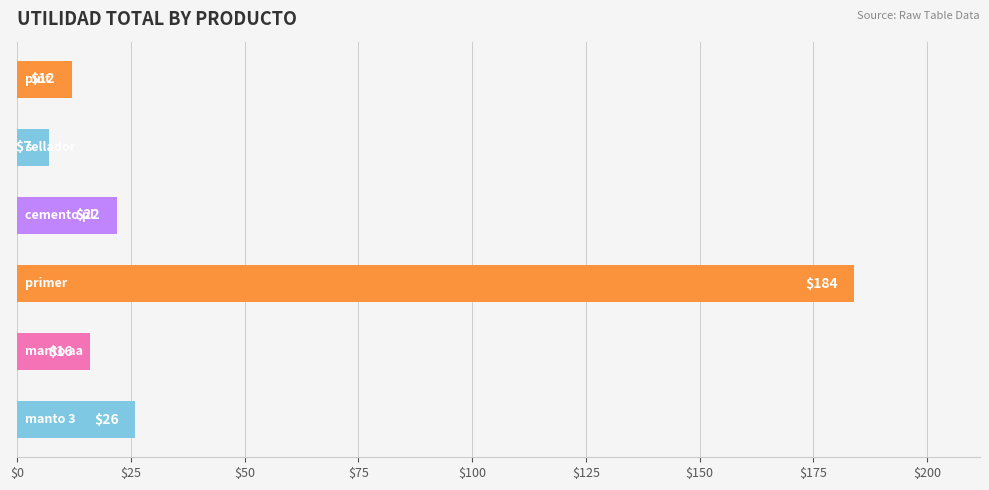

What is the minimum value shown in the chart?

7